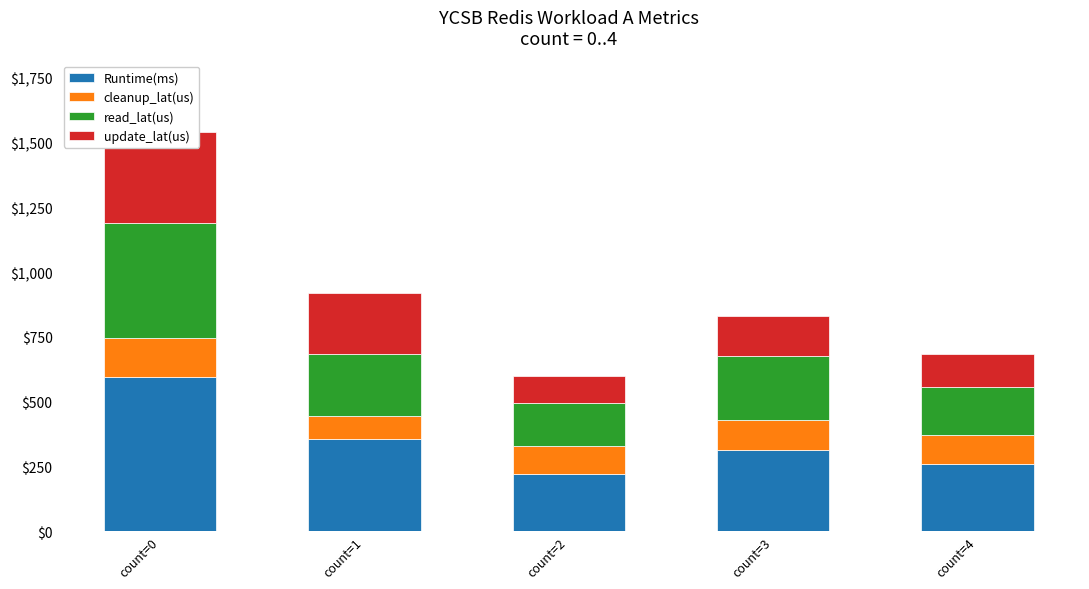

What is the difference between the cleanup_lat(us) values at count=4 and count=2?

6.0